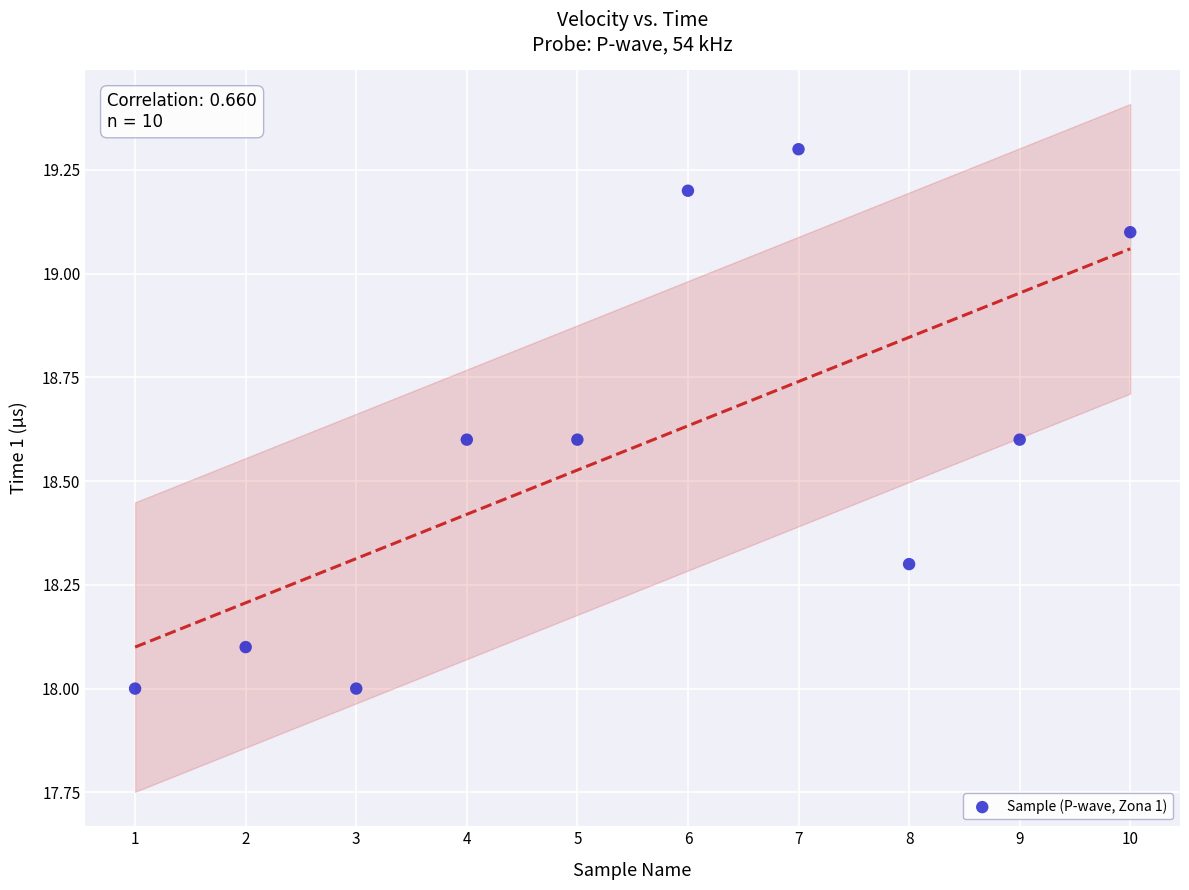

What is the average Y value?

18.6